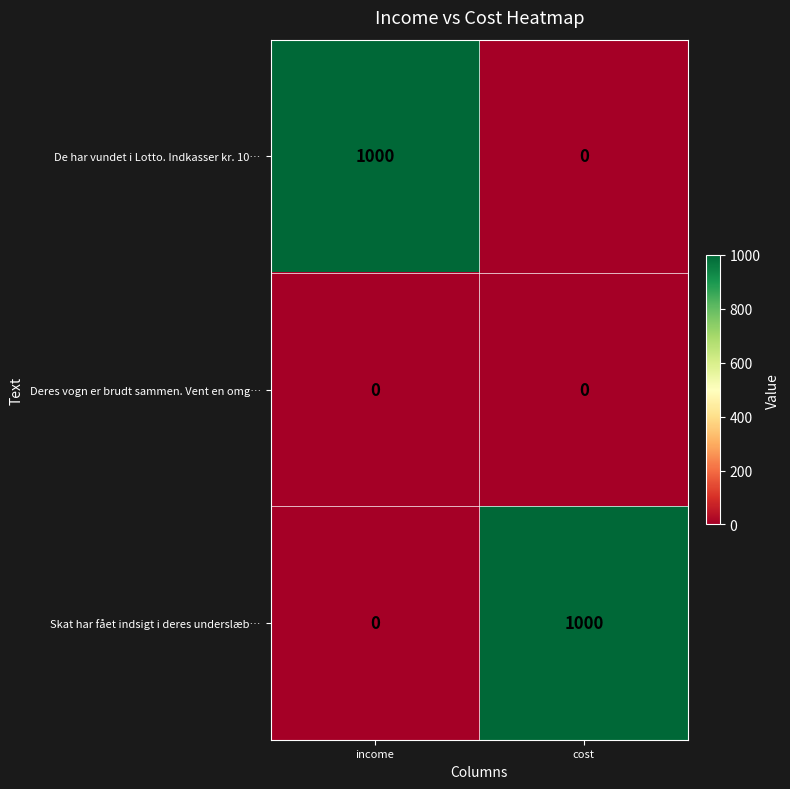

Is the value of Skat har fået indsigt i deres underslæb… at cost greater than the value of De har vundet i Lotto. Indkasser kr. 10… at cost?

Yes